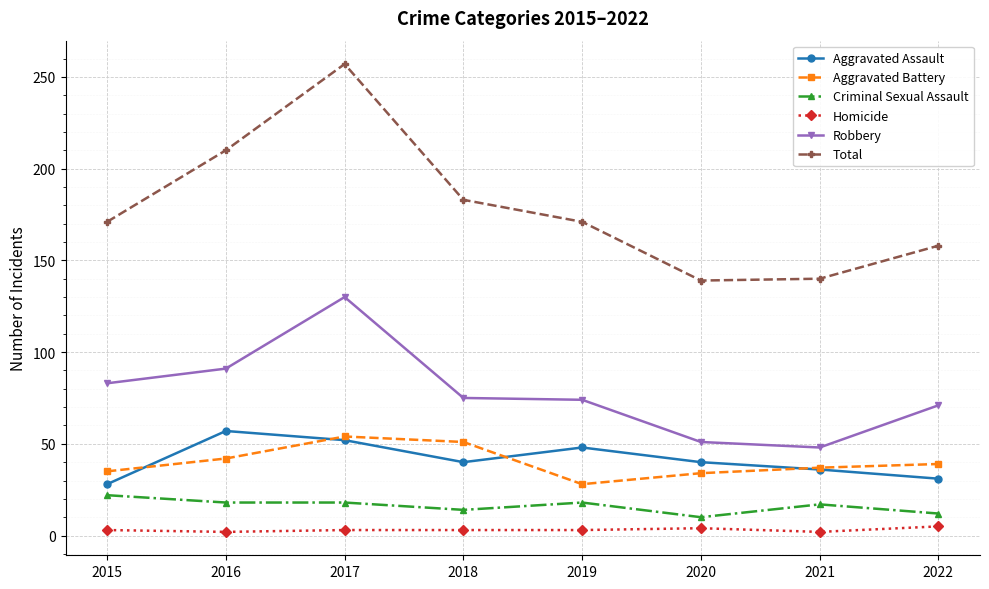

Is this an area chart (filled region under the line)?

No